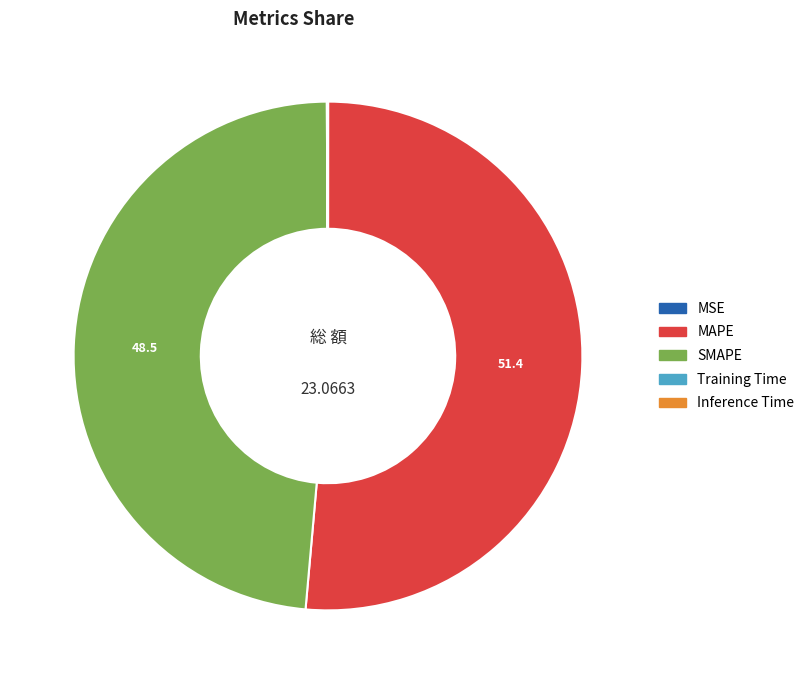

Which slice is the largest?

MAPE